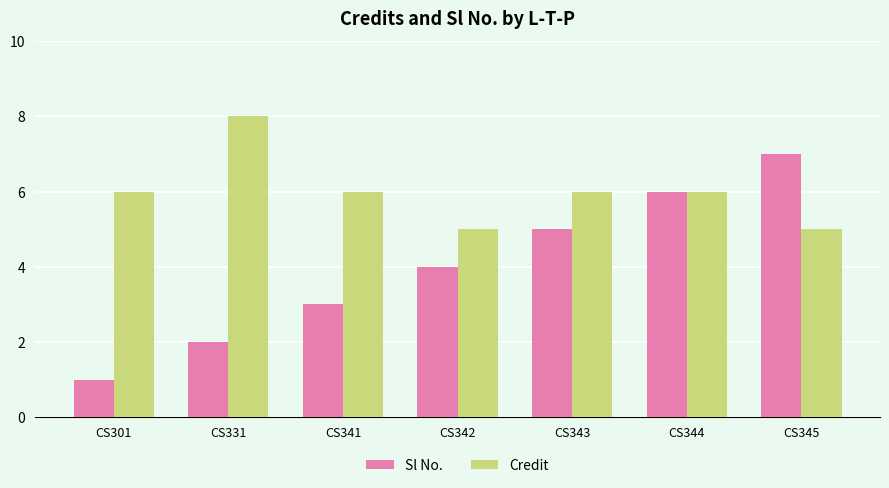

Where is Sl No. nearest to the value 4?

CS342